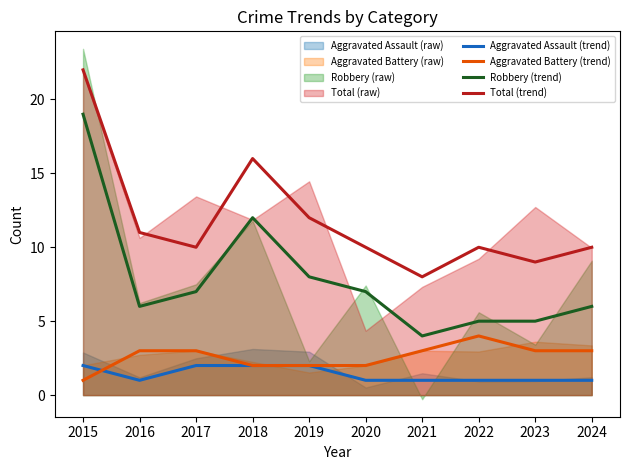

What is the smallest value displayed?

1